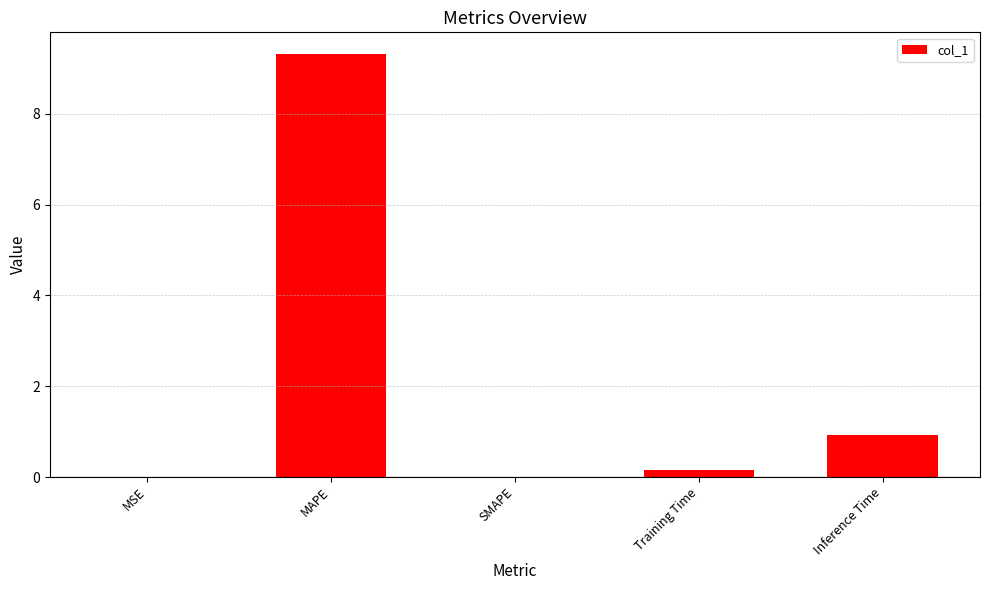

What is the sum of all values?

10.4